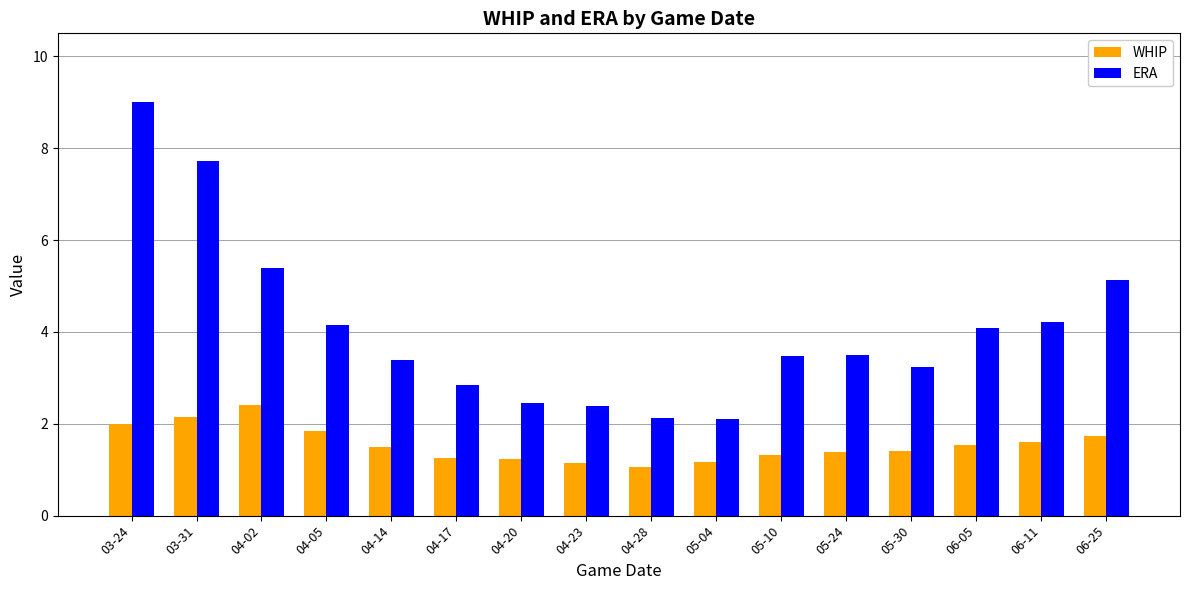

What is the difference between the highest and lowest values at 05-10?

2.1